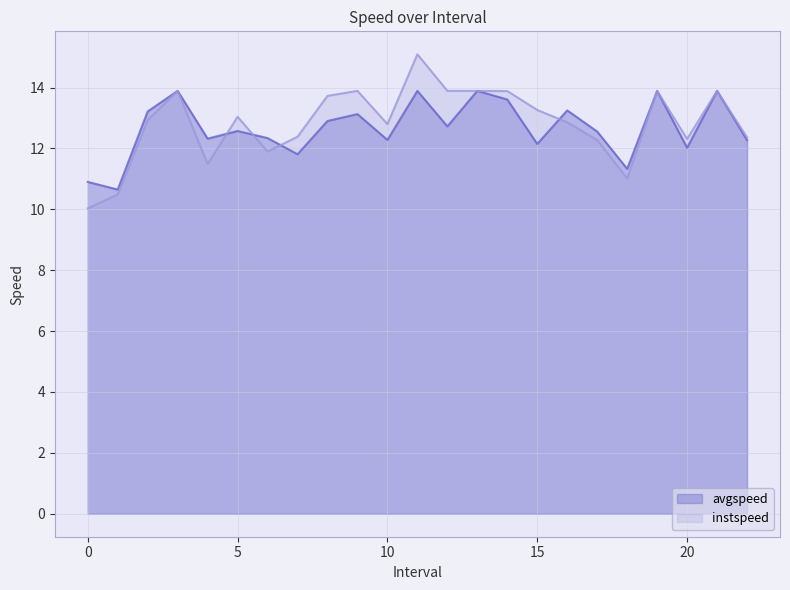

What is the label of the 10th point from the left?

9.0